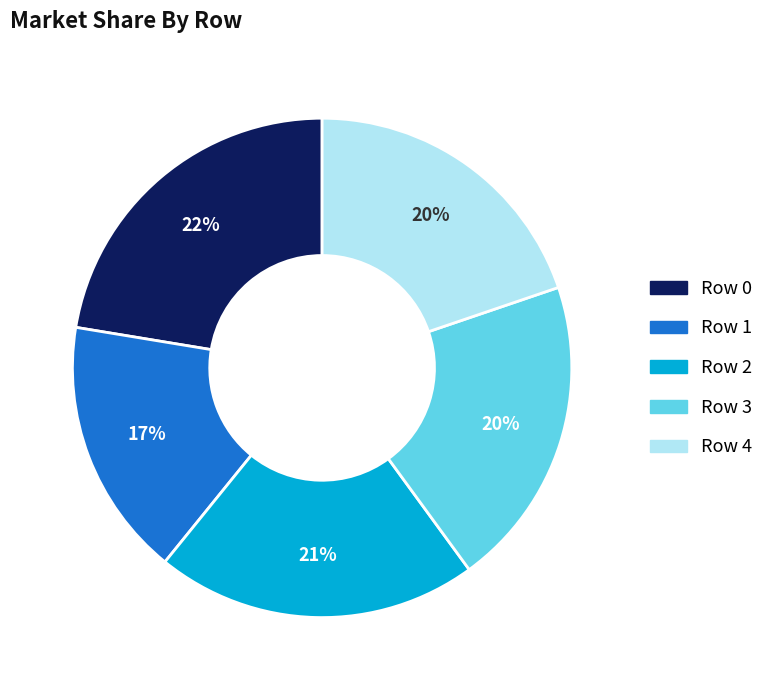

Is there a majority slice in this chart?

No